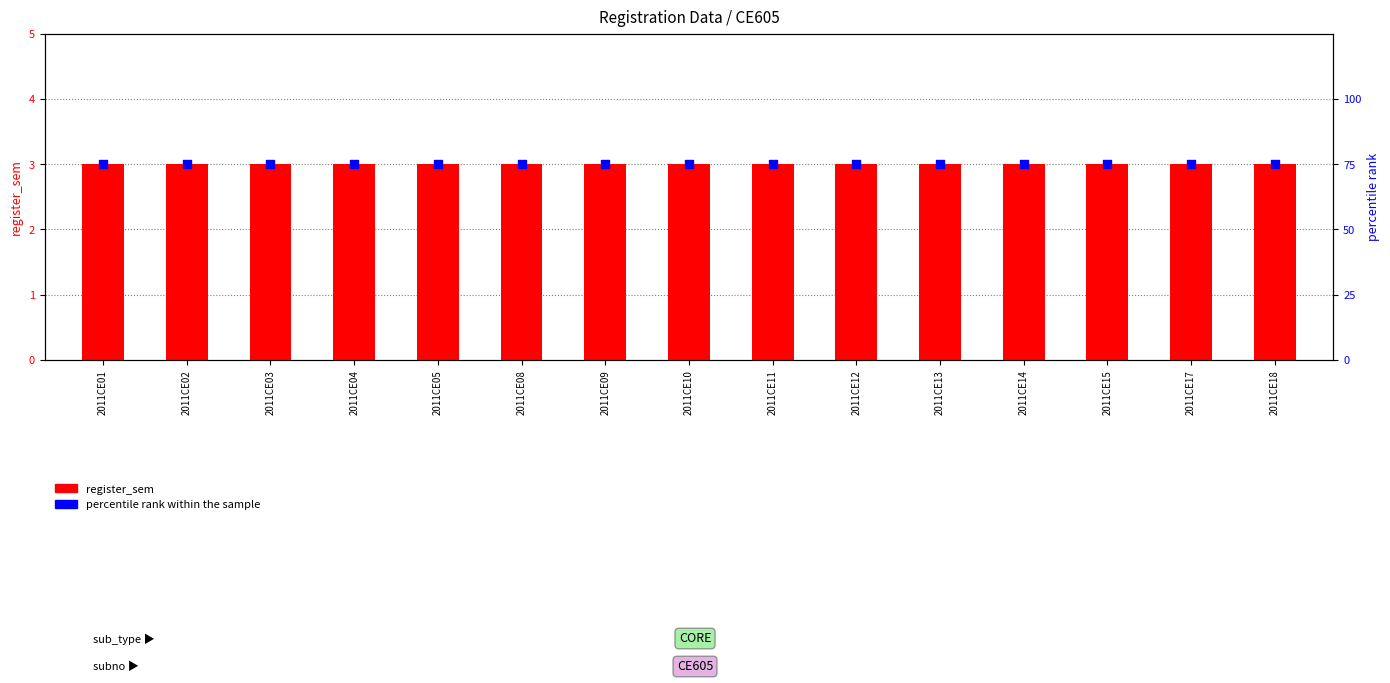

Is the value of percentile rank within the sample at 2011CE03 greater than the value of register_sem at 2011CE15?

Yes